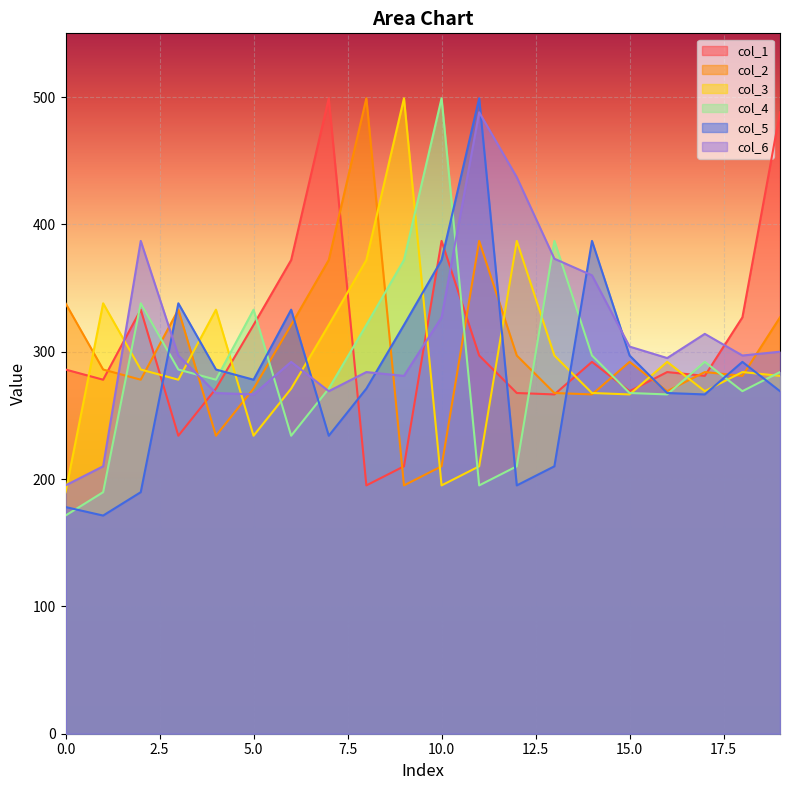

At which label does col_3 reach its peak?

9